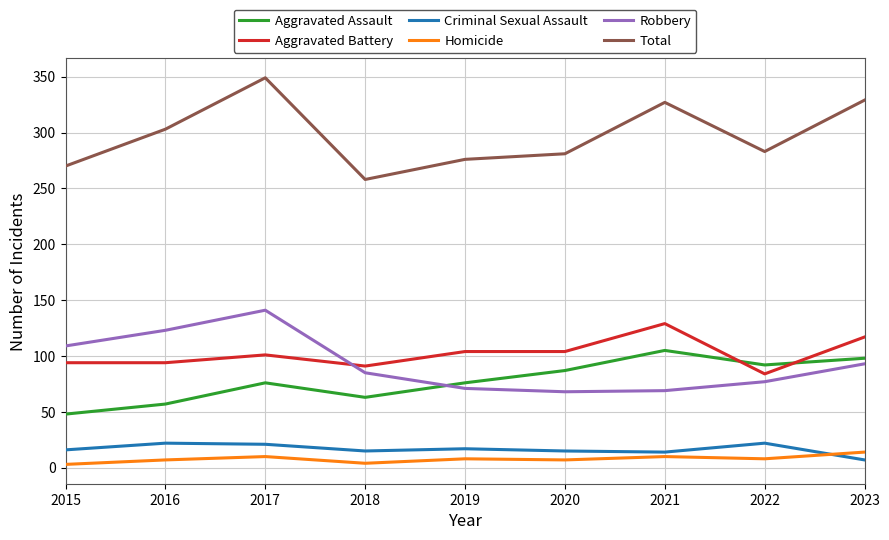

Between 2019 and 2023, which series saw the biggest shift?

Total